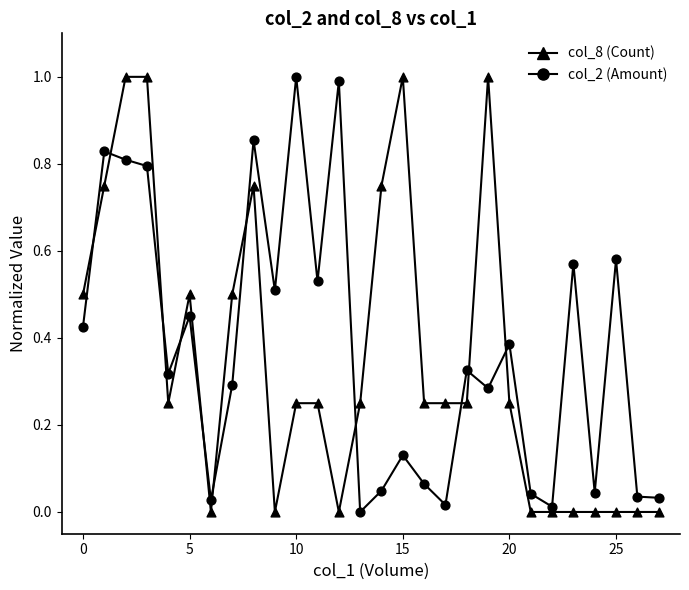

Which series has the largest total across all categories?

col_2 (Amount)